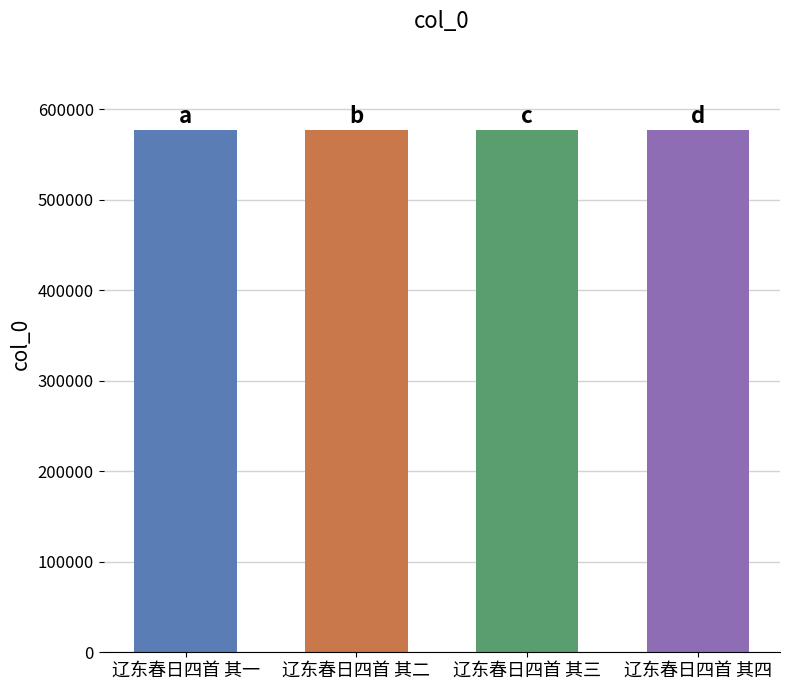

True or false: the data shows 811465 at 辽东春日四首 其二.

False